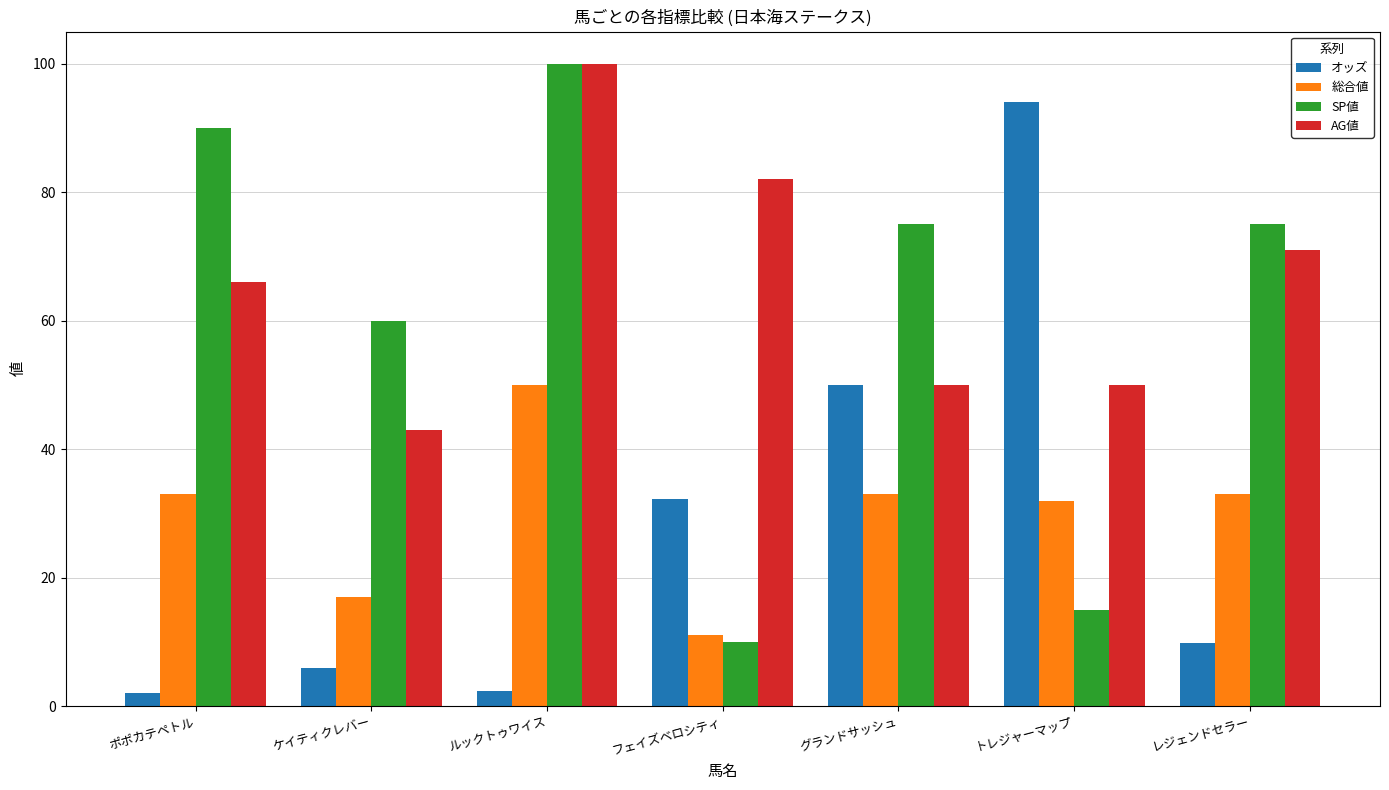

What is the approximate value of SP値 at ポポカテペトル?

90.0